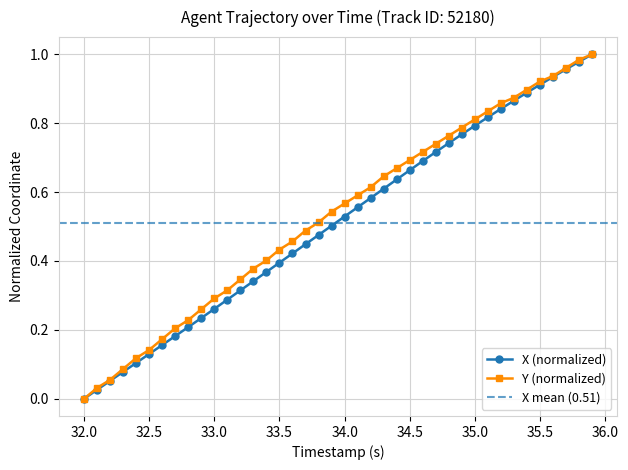

What is the sum of all X values?

20.5